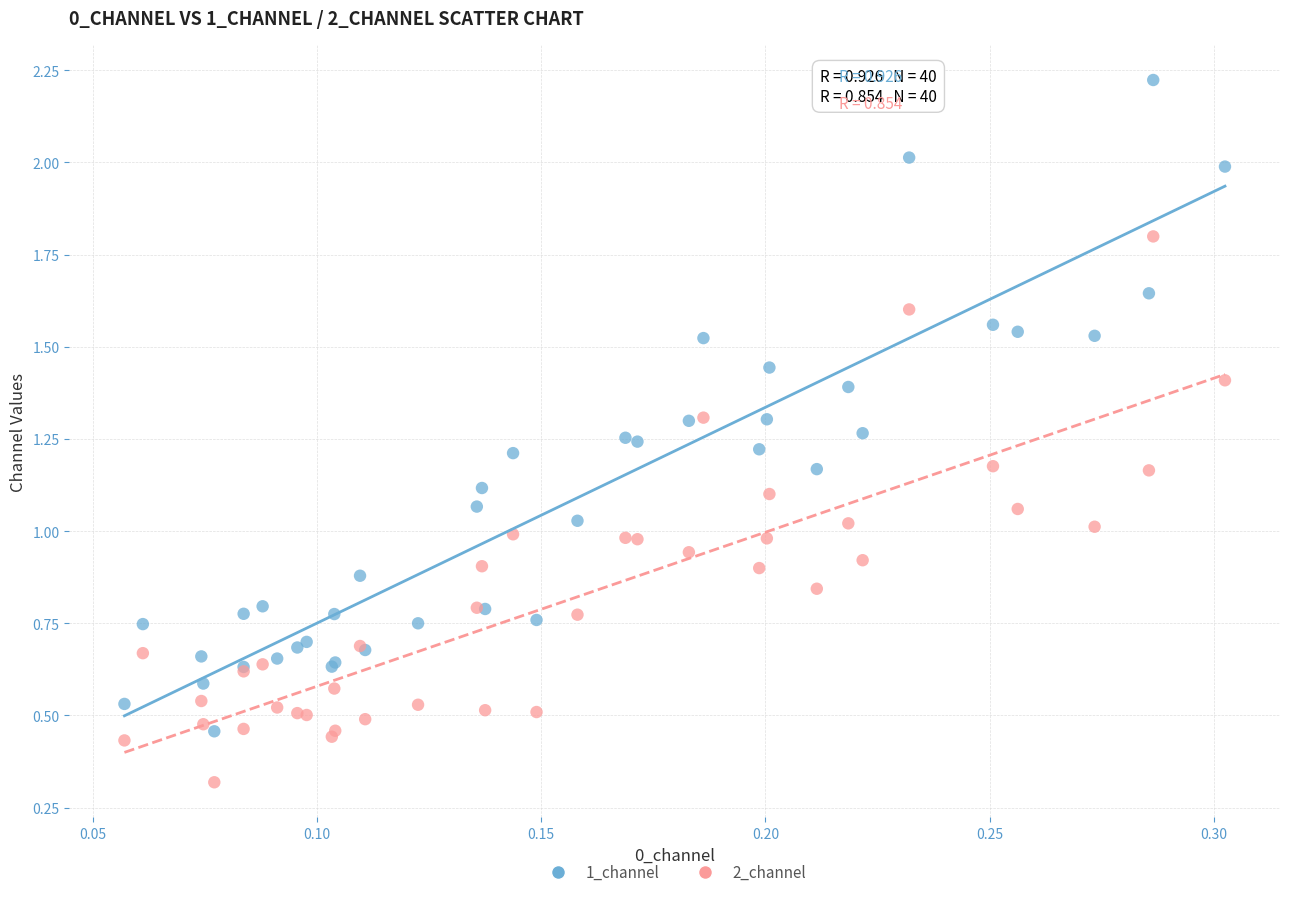

Which series has the widest spread of Y values?

1_channel